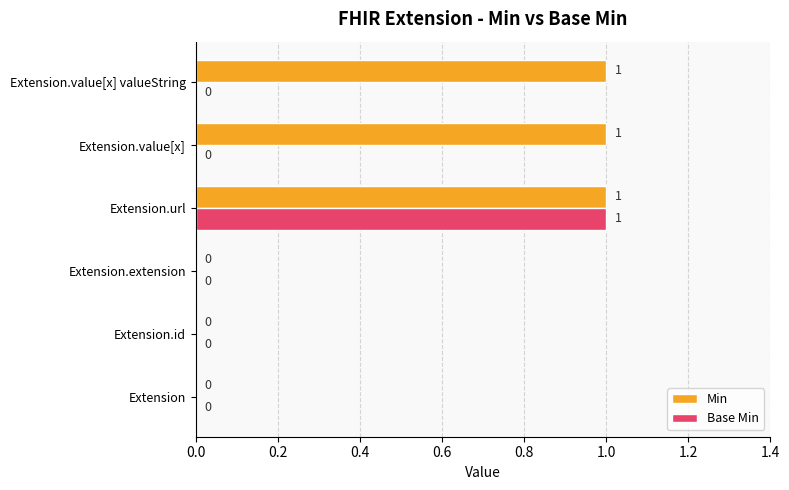

What is the sum of all Min values?

3